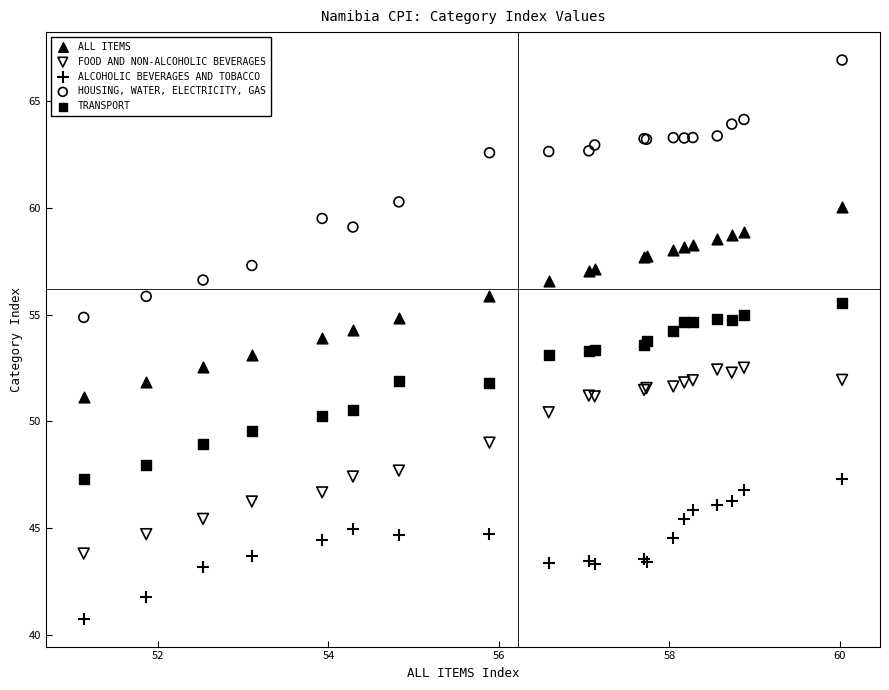

Which series contains the highest Y value?

HOUSING, WATER, ELECTRICITY, GAS